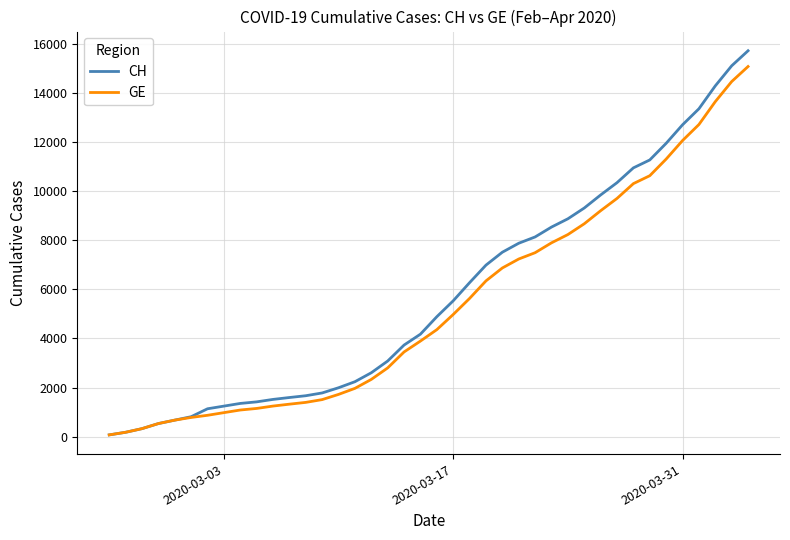

Which series has the largest range (max minus min)?

CH